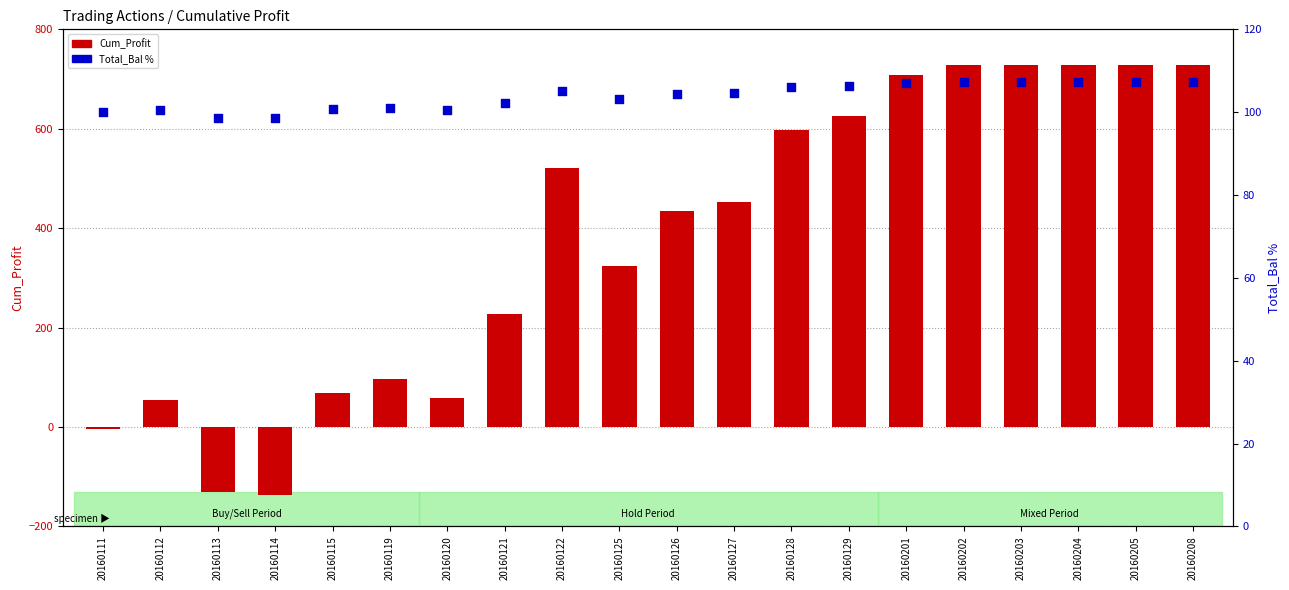

What are all the series names shown in the legend?

Cum_Profit, Total_Bal %